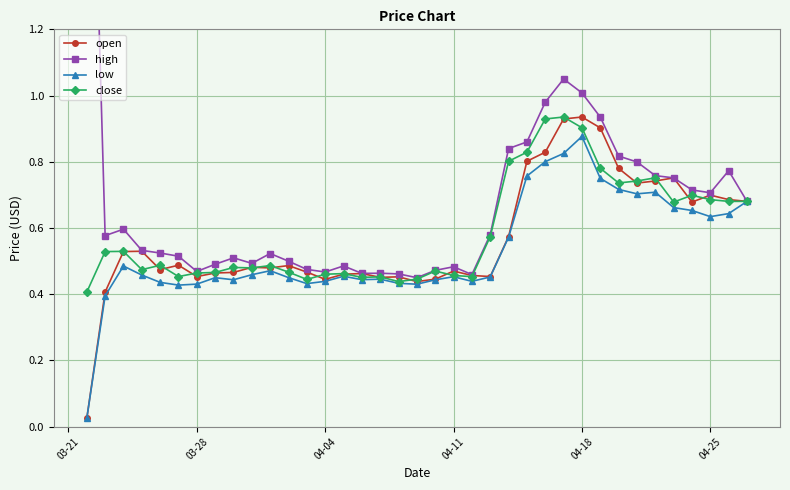

How many close values are between 0 and 1?

37